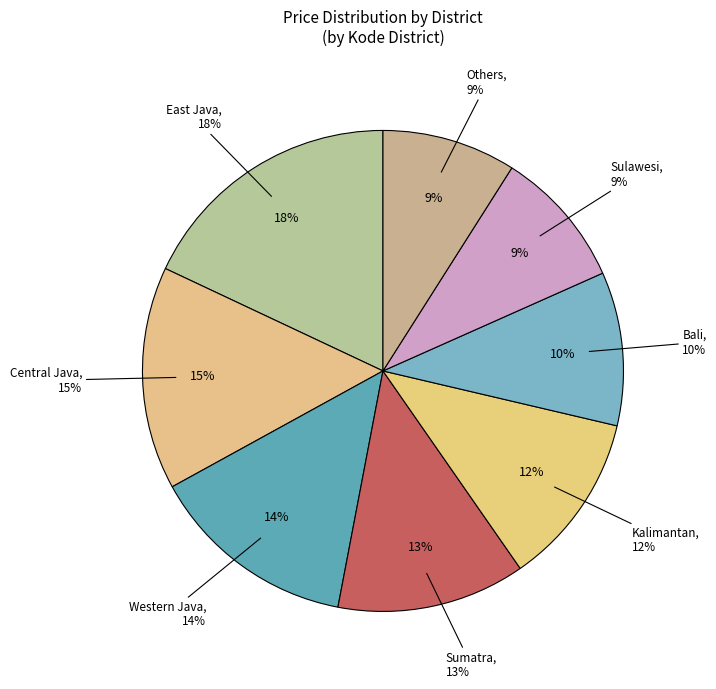

What is the ratio of the value at East Java to the value at Sumatra?

1.4